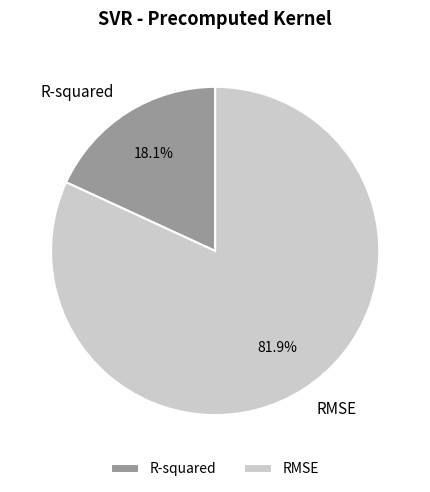

Count the number of slices in the pie.

2